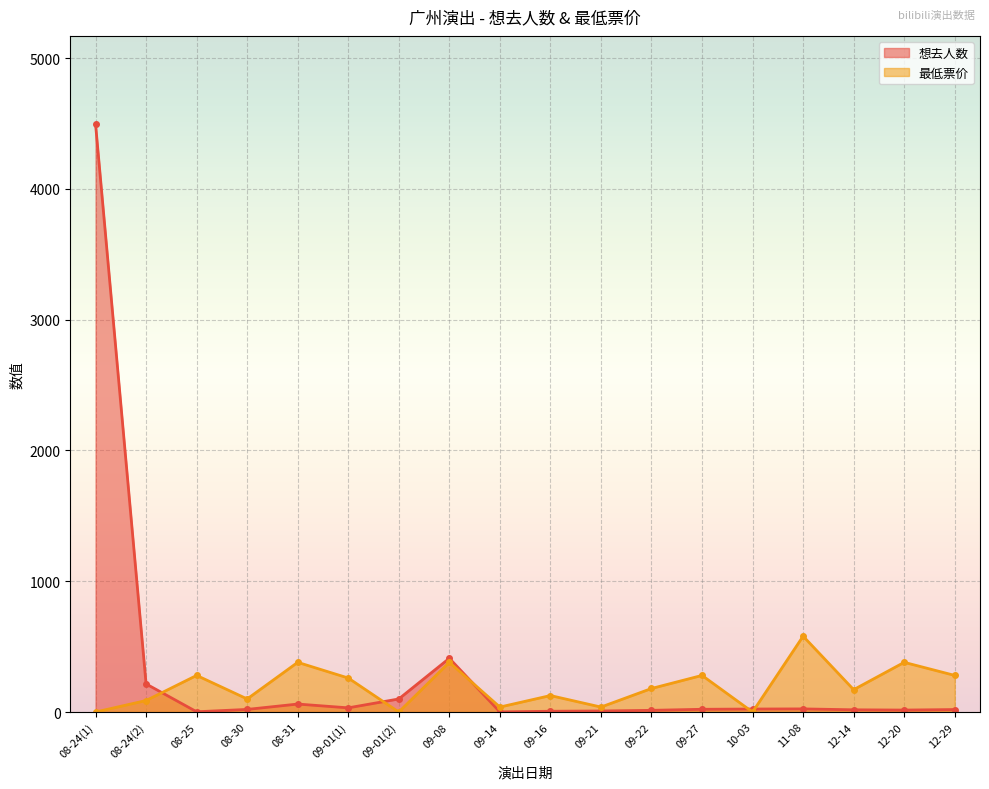

What is the lowest value of the 想去人数 series?

1